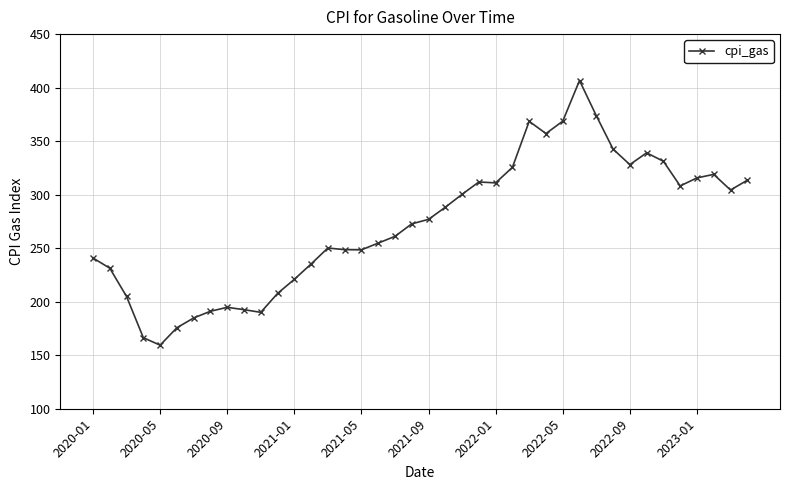

Does the chart have visible grid lines?

Yes